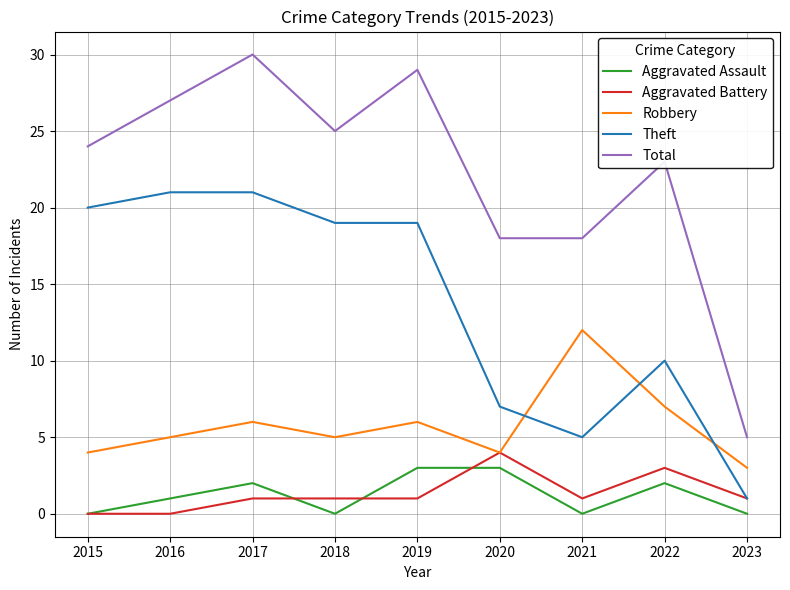

In Total, how many points are higher than both neighbors (excluding endpoints)?

3